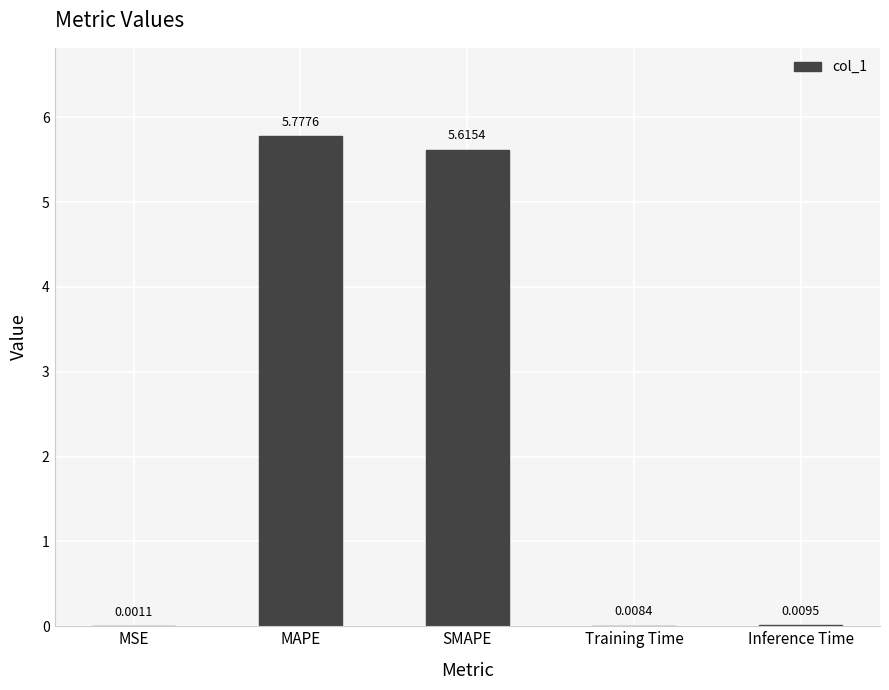

Are the bars horizontal?

No